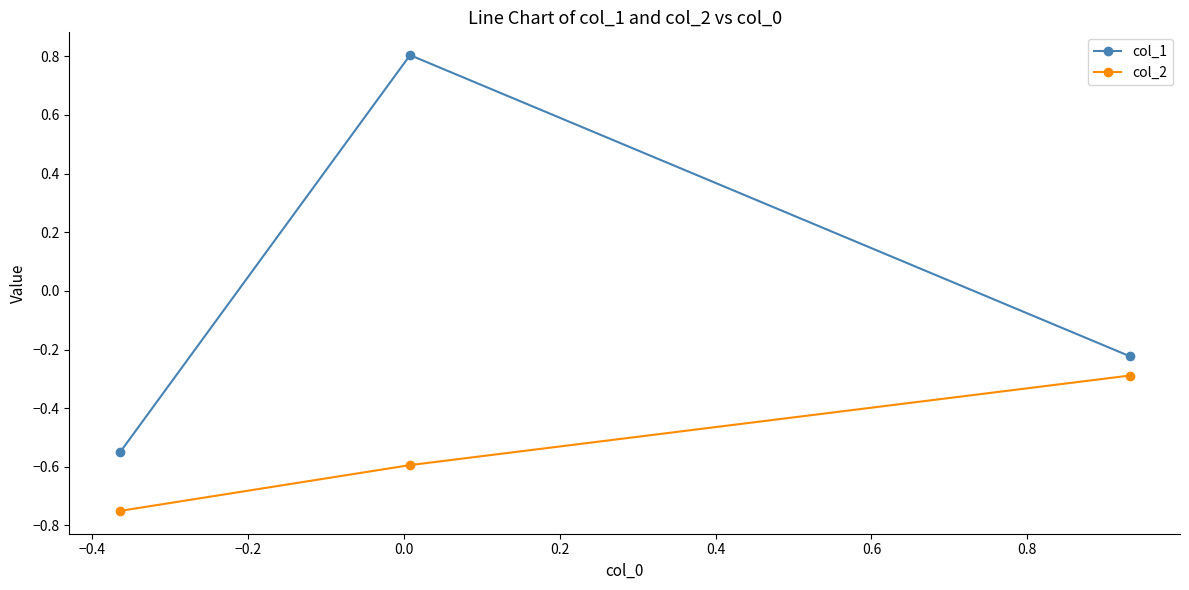

Rank the series by their average value, from lowest to highest.

col_2, col_1